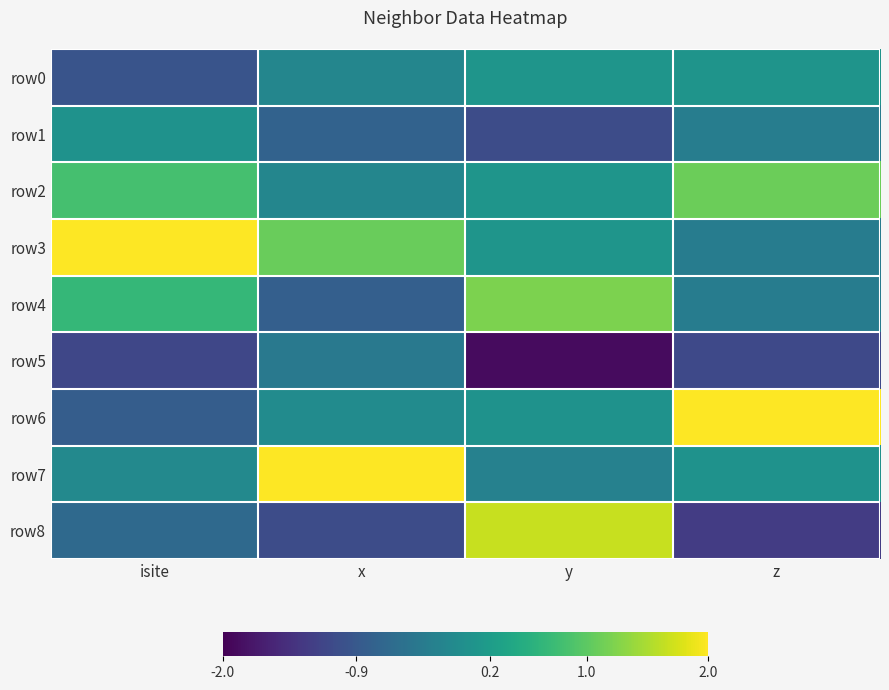

List the series in order of their peak value, highest first.

row7, row3, row6, row8, row4, row2, row0, row1, row5